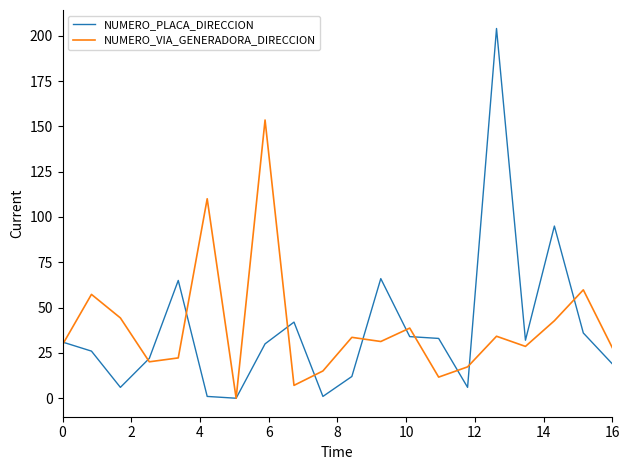

What is the maximum value for NUMERO_VIA_GENERADORA_DIRECCION?

153.5